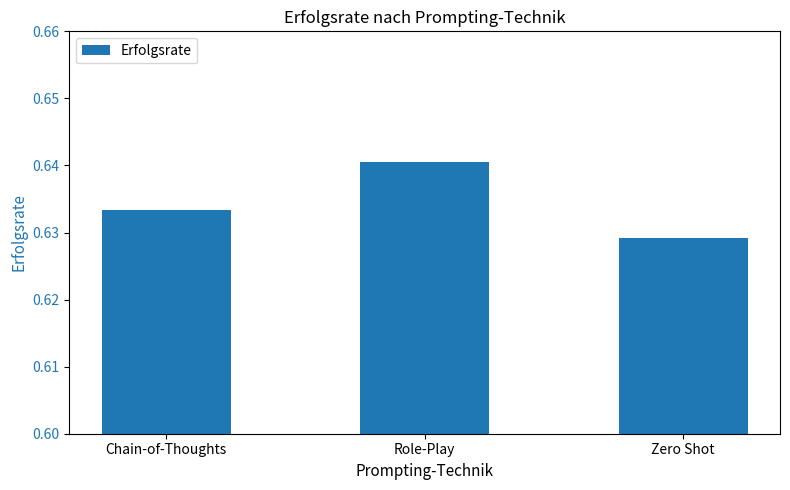

List the labels in order of value, largest first.

Role-Play, Chain-of-Thoughts, Zero Shot